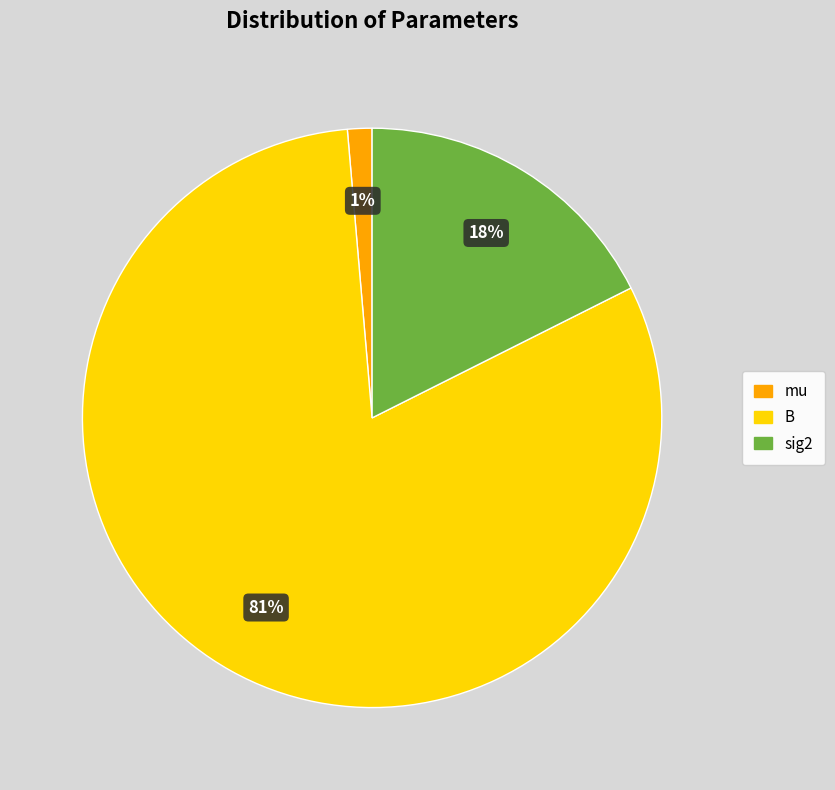

Which slice represents more than half of the pie?

B